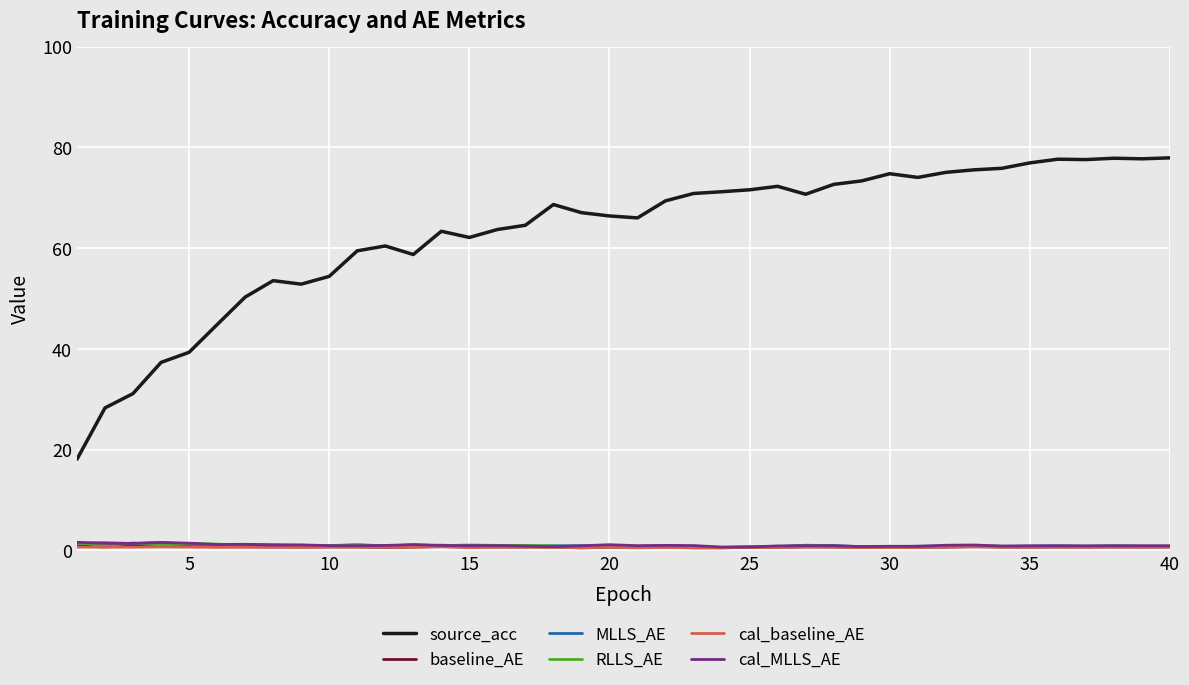

What is the greatest value displayed?

77.9